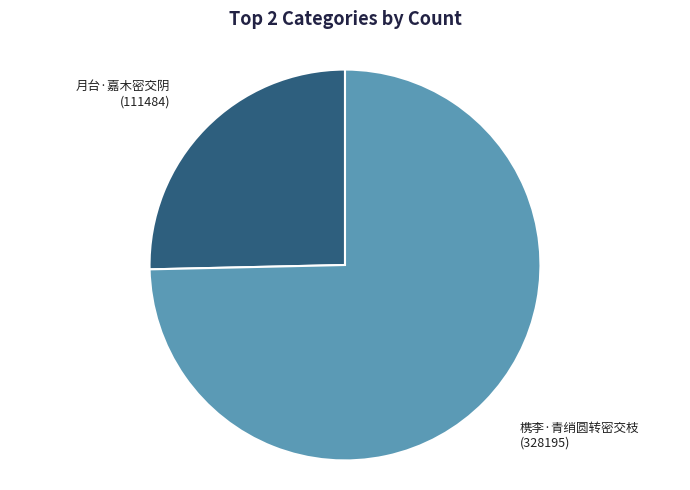

Is there a majority slice in this chart?

Yes